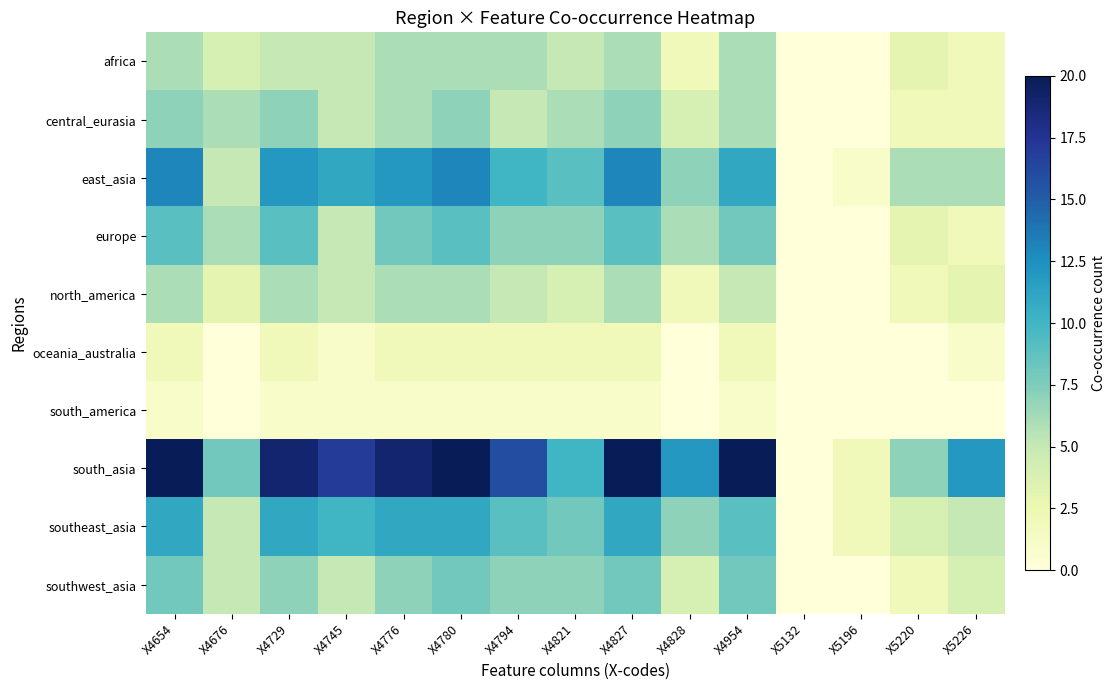

Which series has the largest range (max minus min)?

south_asia